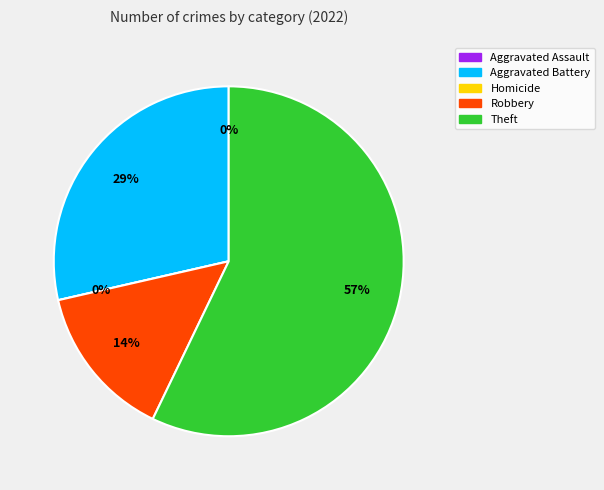

What is the majority slice?

Theft